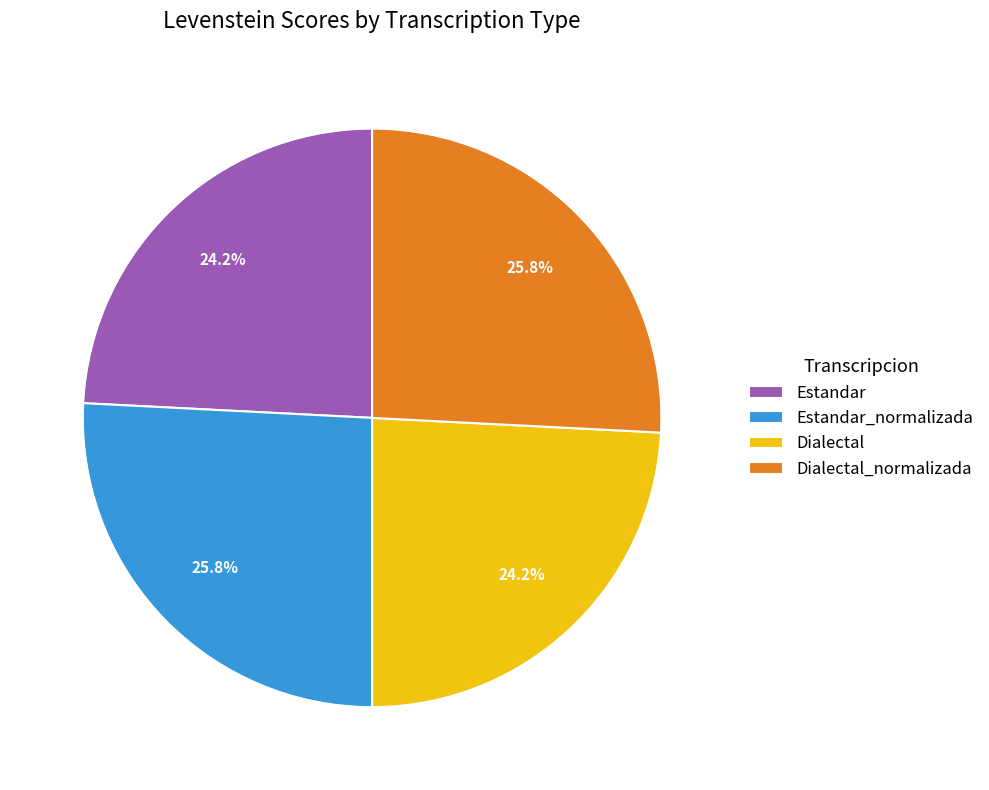

To the nearest percent, what is the difference between the largest and smallest slice percentages?

2%